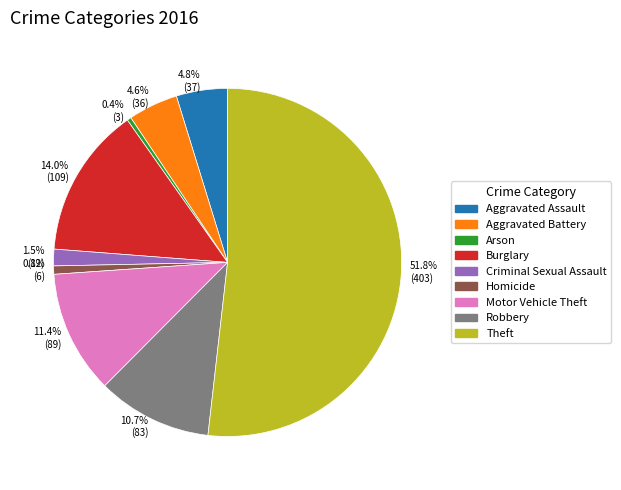

How many segments does this pie chart have?

9